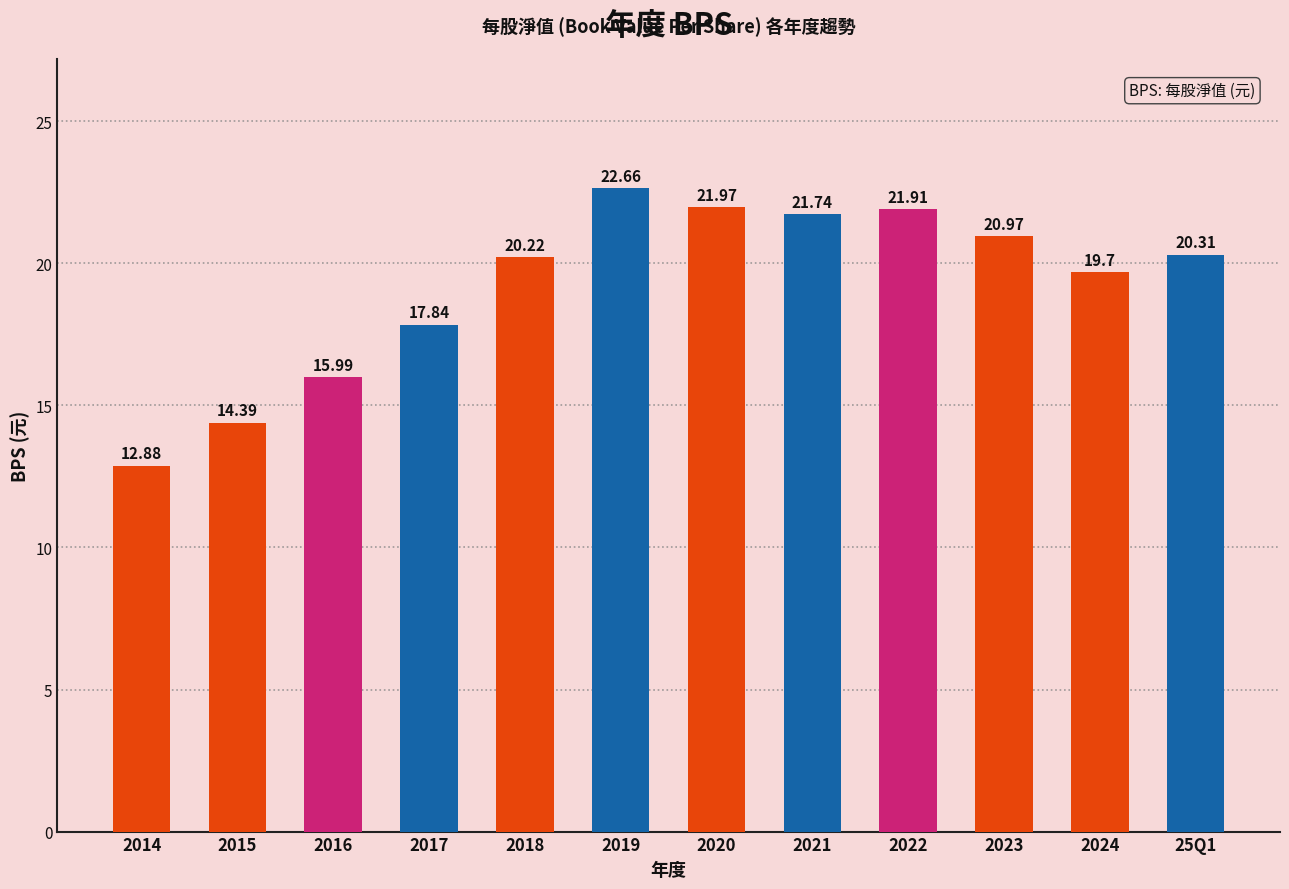

What is the sum of the values at 2018 and 2015?

34.6